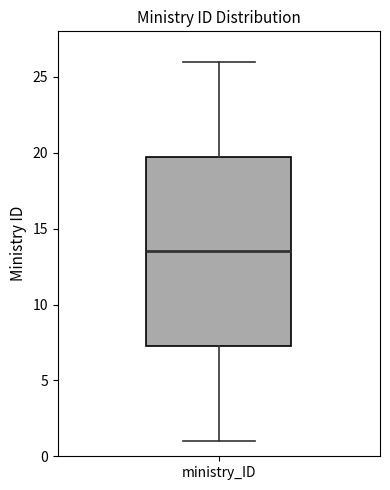

Where does the upper whisker of the box for ministry_ID end on the y-axis? The values are not printed on the chart, so give them approximately, as read against the axis.

26.0